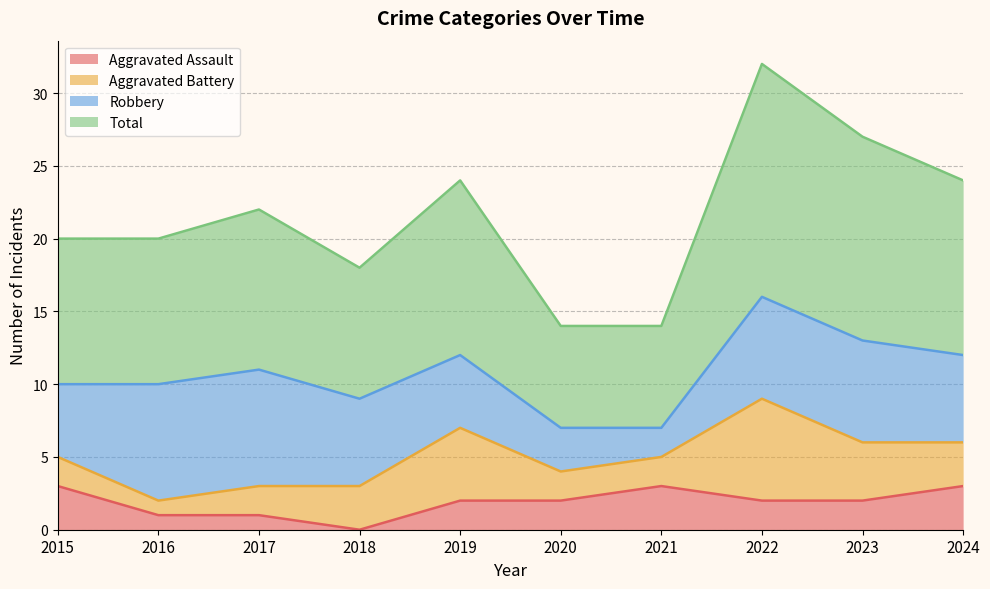

Is it true that Aggravated Assault equals 3 at 2021?

True